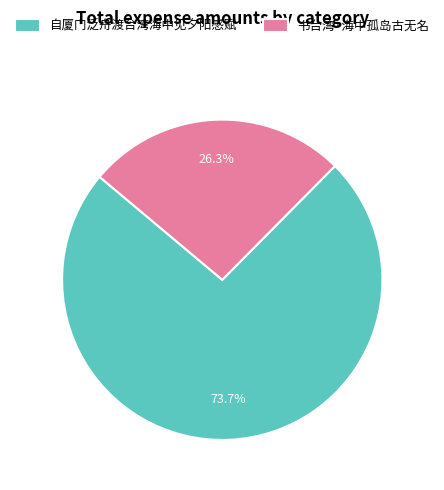

What is the smallest slice in the pie chart?

书台湾·海中孤岛古无名